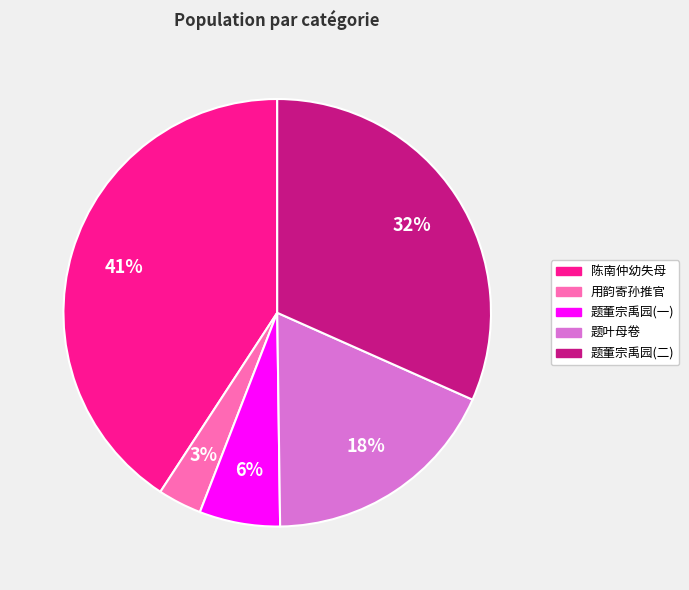

How many segments does this pie chart have?

5